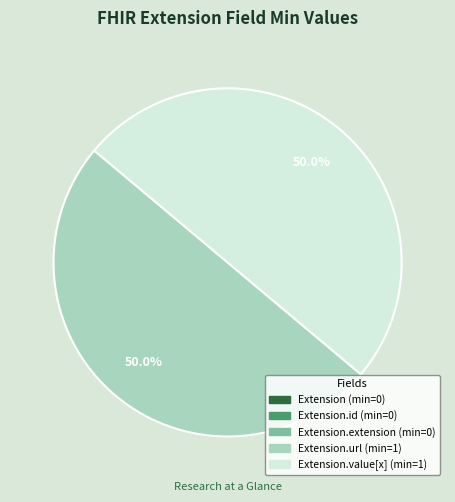

What is the smallest slice in the pie chart?

Extension